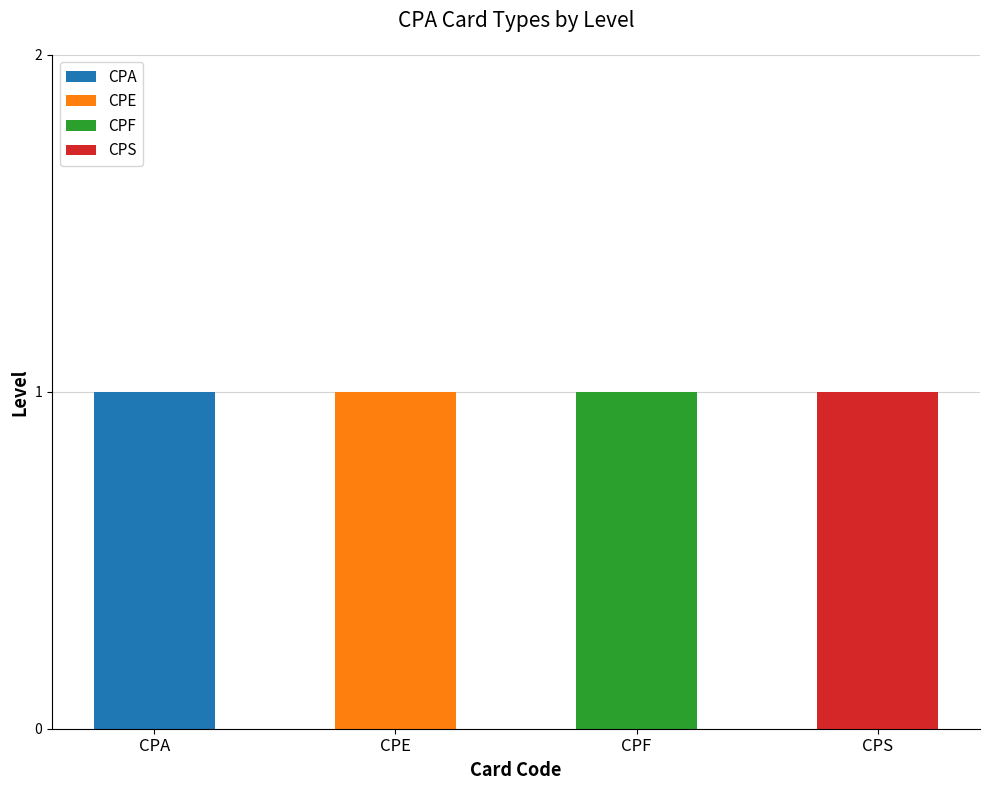

At which label does CPA reach its peak?

CPA